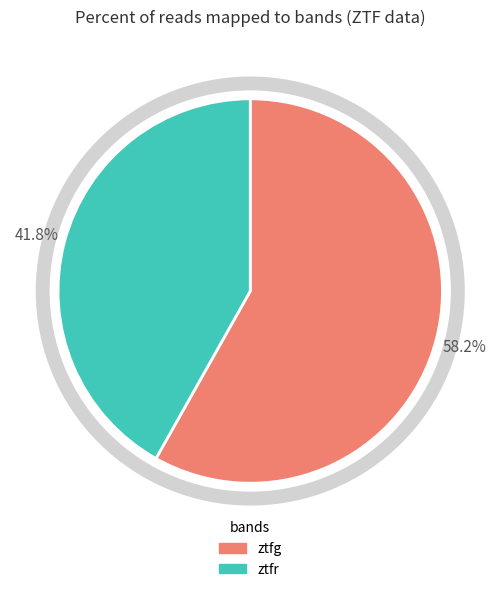

Do ztfr and ztfg together represent more than half of the pie?

Yes